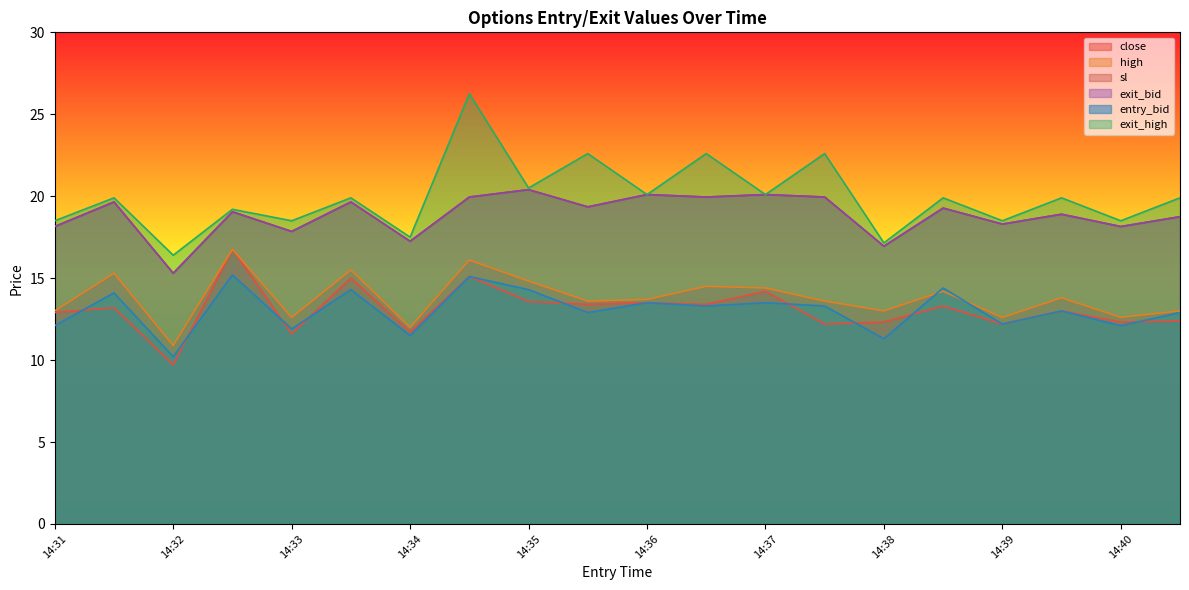

What is the difference between the high values at 14:40 and 14:34?

0.6